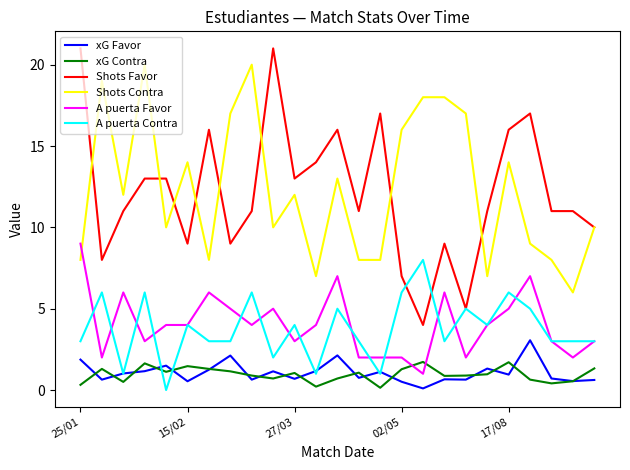

True or false: xG Favor and Shots Contra cross at least once.

False